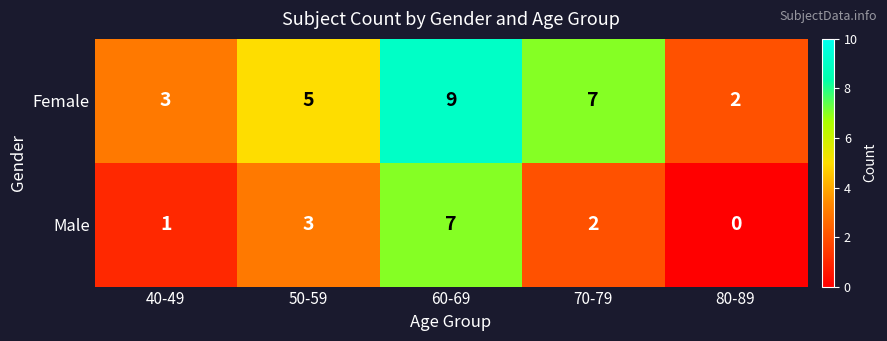

The Male series shows 1 at 40-49. True or false?

True